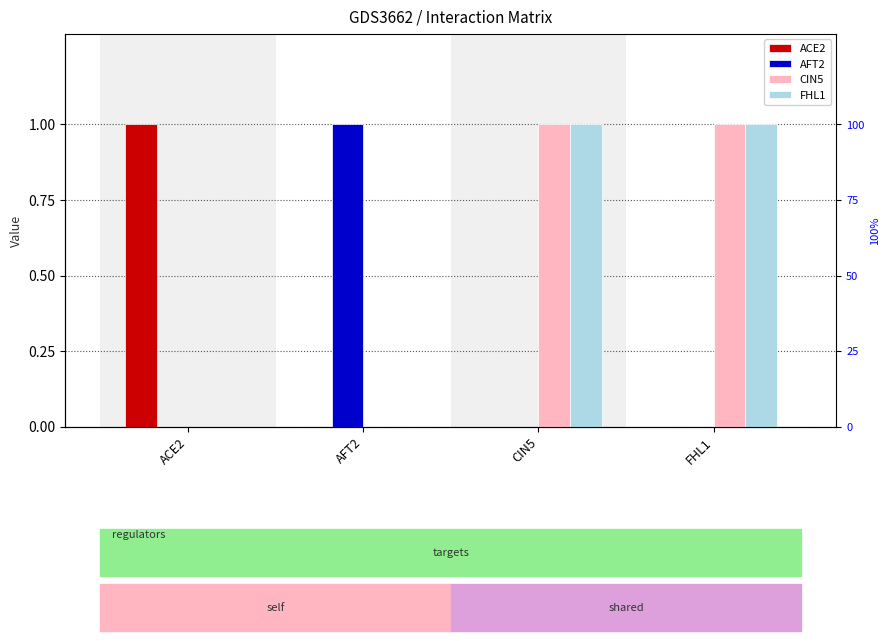

What is the difference between the maximum and minimum values in the CIN5 series?

1